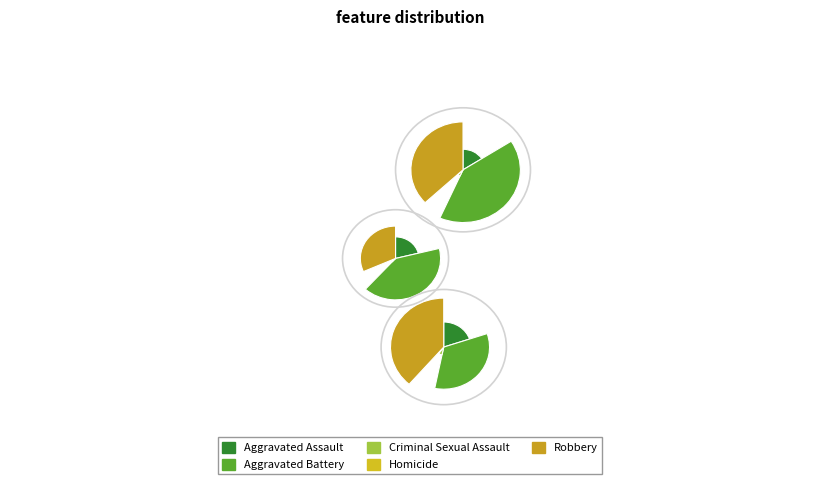

To the nearest percent, what percentage of the pie is Aggravated Assault?

16%